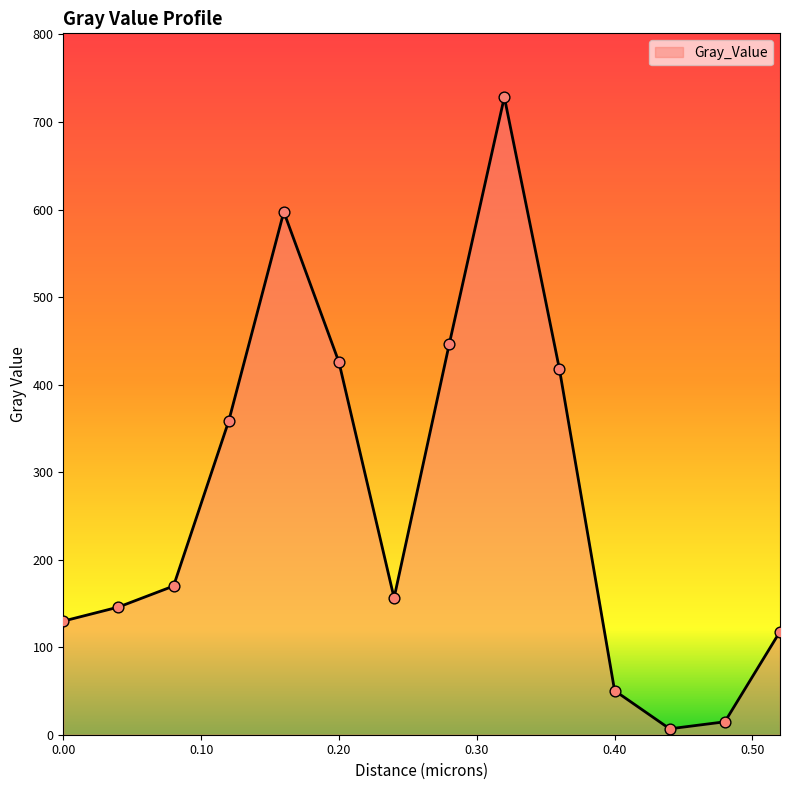

What is the difference between the maximum and minimum values?

721.7